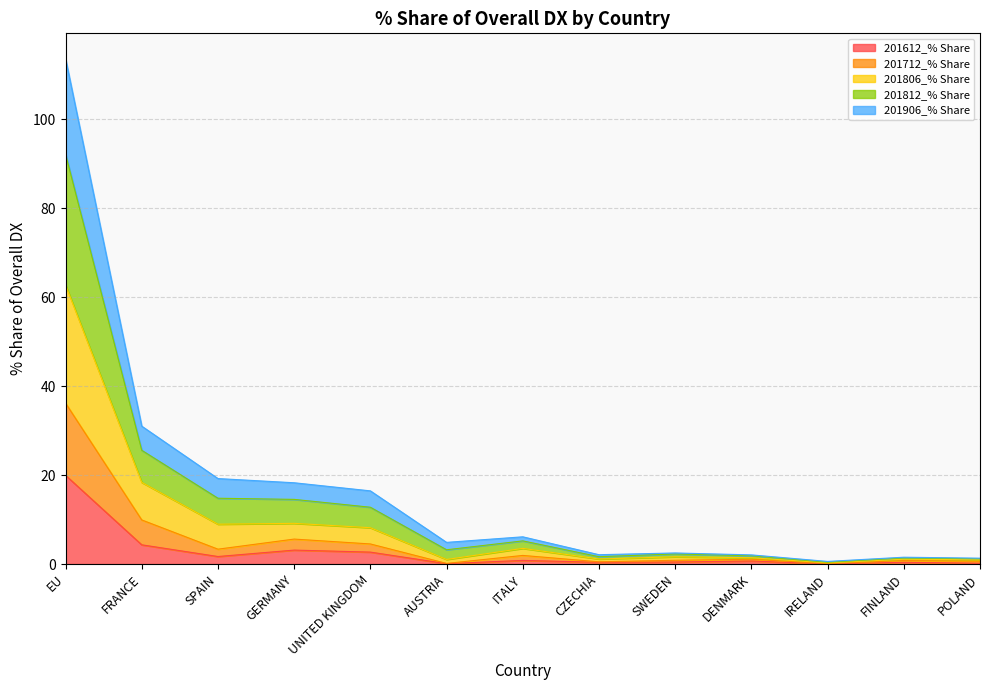

What is the highest value of the 201612_% Share series?

19.9